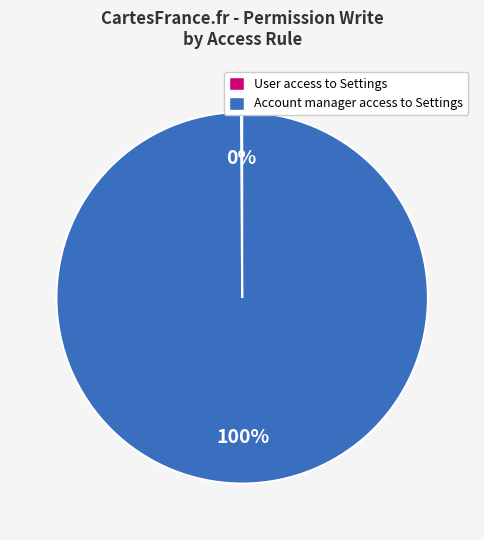

Which category has the biggest portion of the pie?

Account manager access to Settings